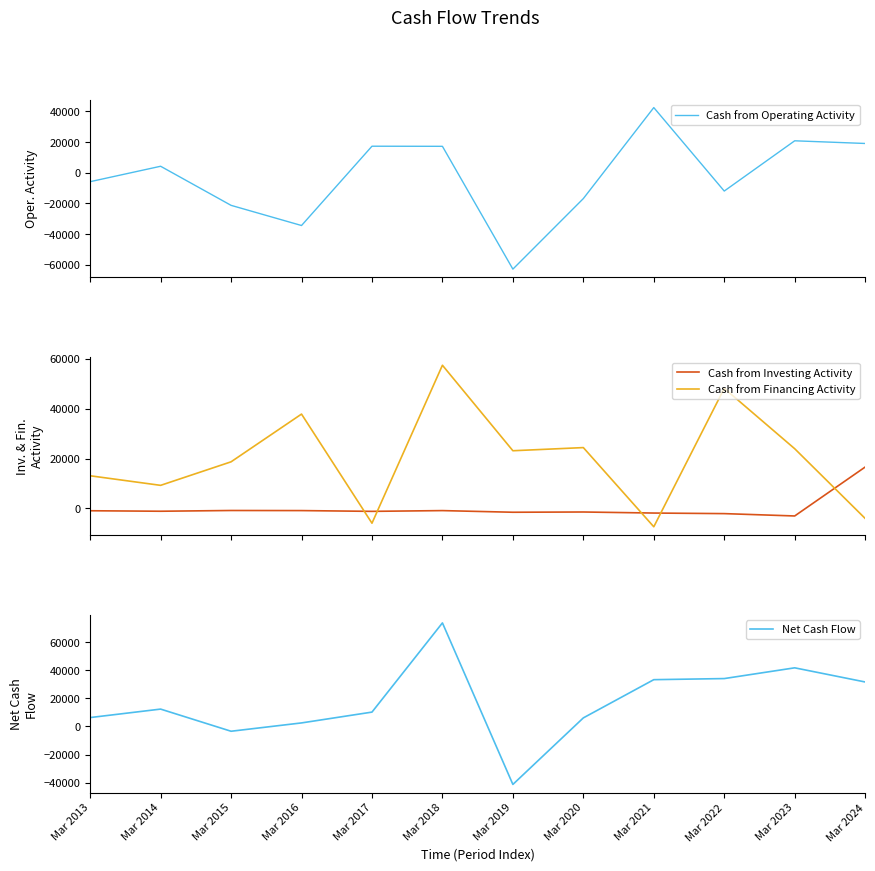

True or false: Cash from Financing Activity has a value of 9270 at Mar 2014.

True